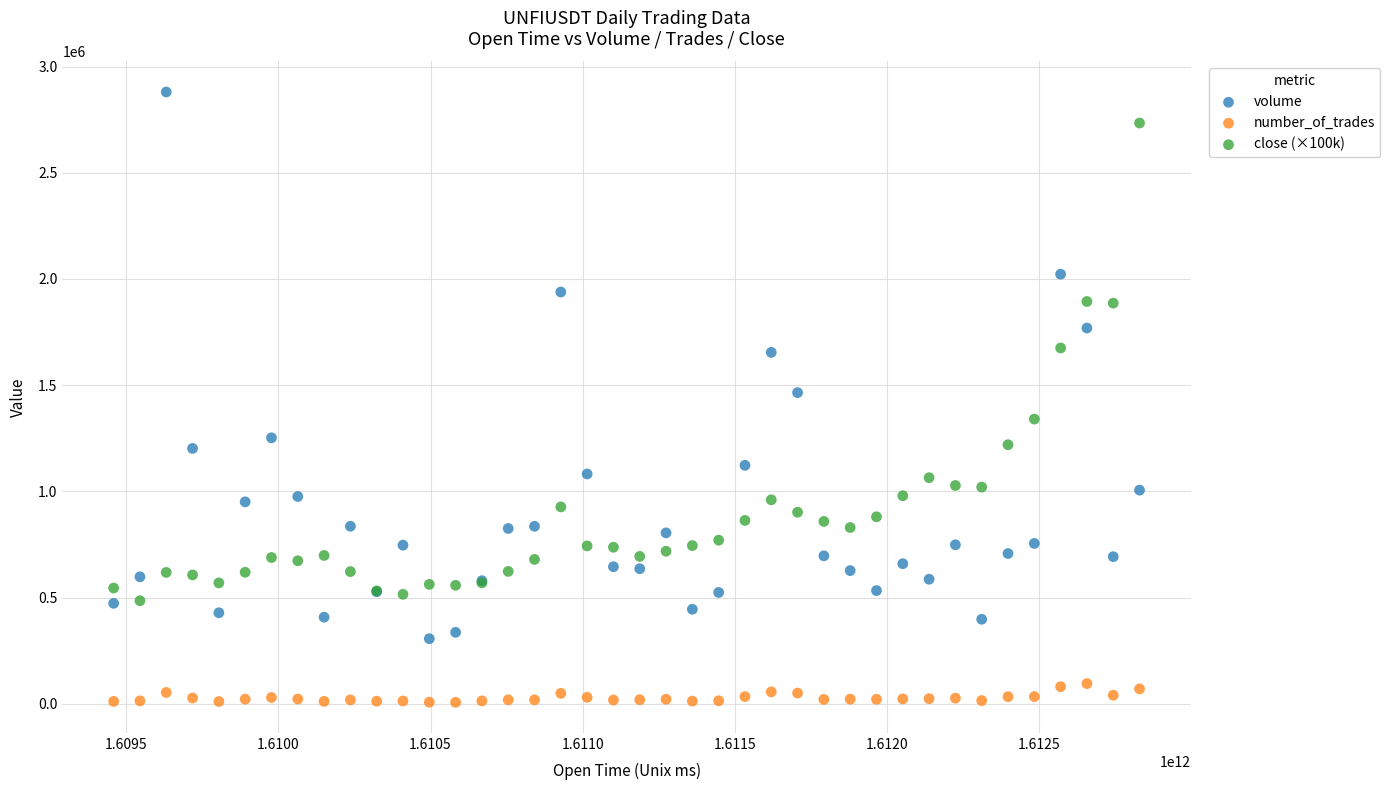

Which series reaches the minimum Y coordinate?

number_of_trades